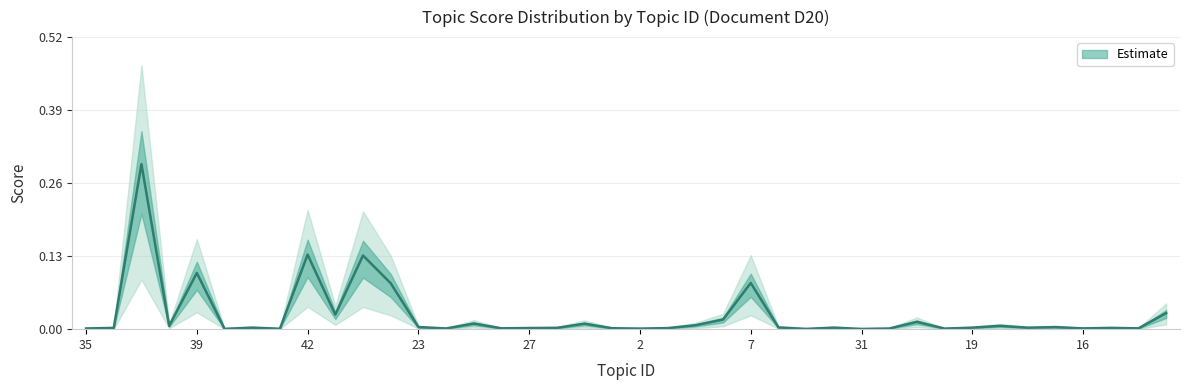

How many interior local valleys (lower than both neighbors) does the data have?

13